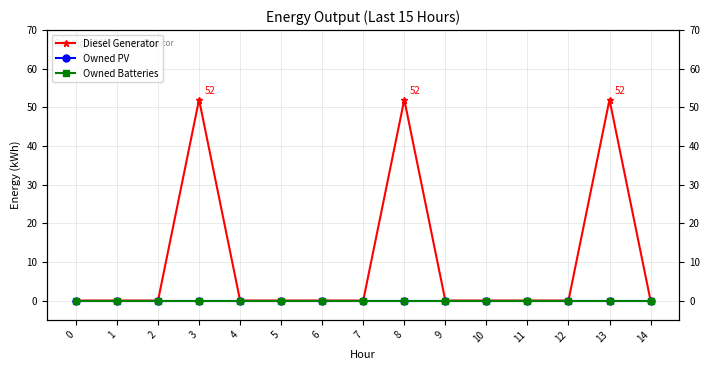

What is the greatest value displayed?

52